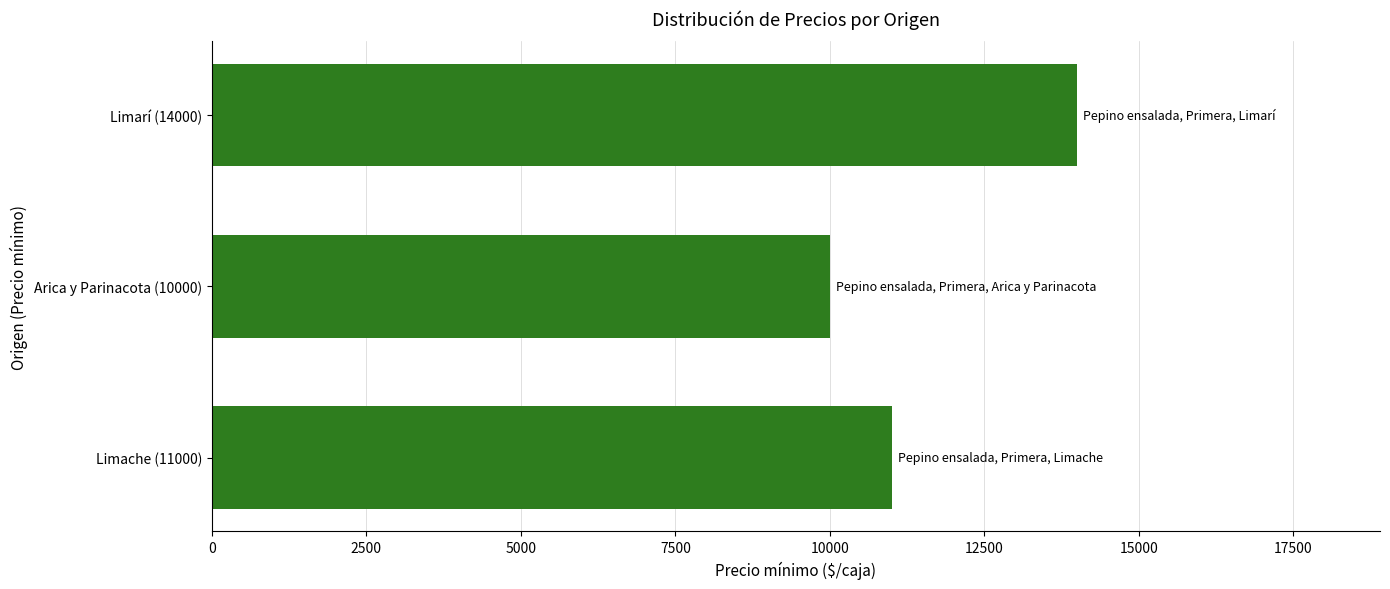

What is the change in value from Limache (11000) to Limarí (14000)?

+3000